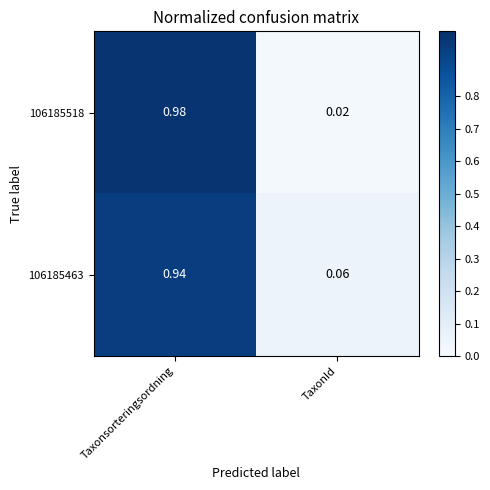

List the labels in order of 106185463 value, largest first.

Taxonsorteringsordning, TaxonId